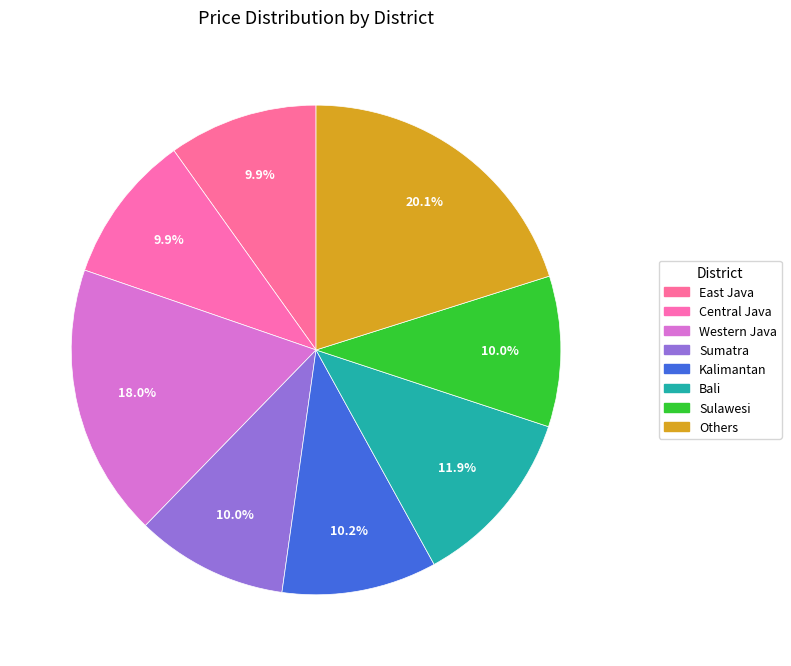

Rank the categories by value from lowest to highest.

East Java, Central Java, Sulawesi, Sumatra, Kalimantan, Bali, Western Java, Others